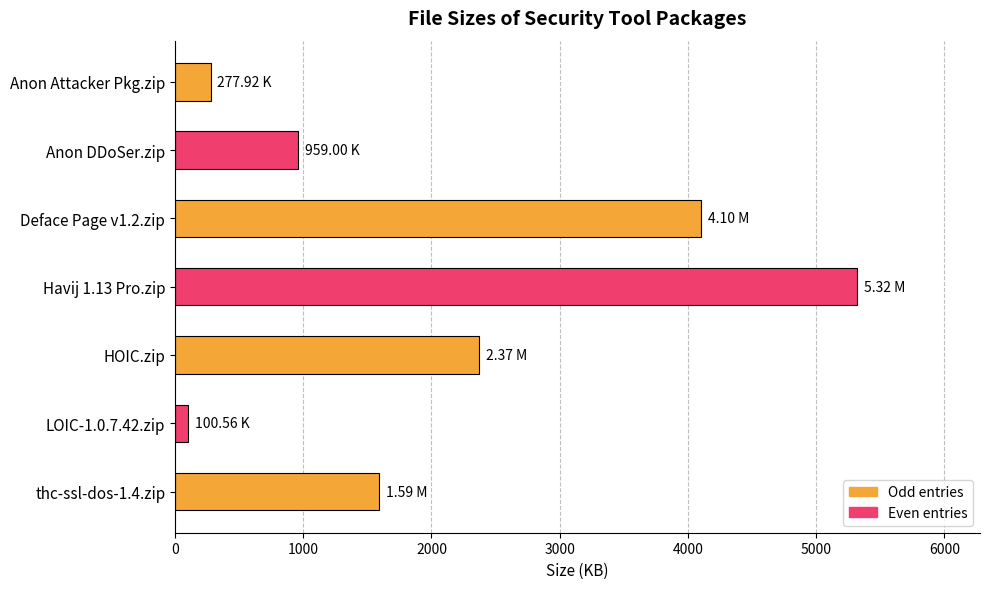

What is the sum of the values at Anon DDoSer.zip and Anon Attacker Pkg.zip?

1236.9